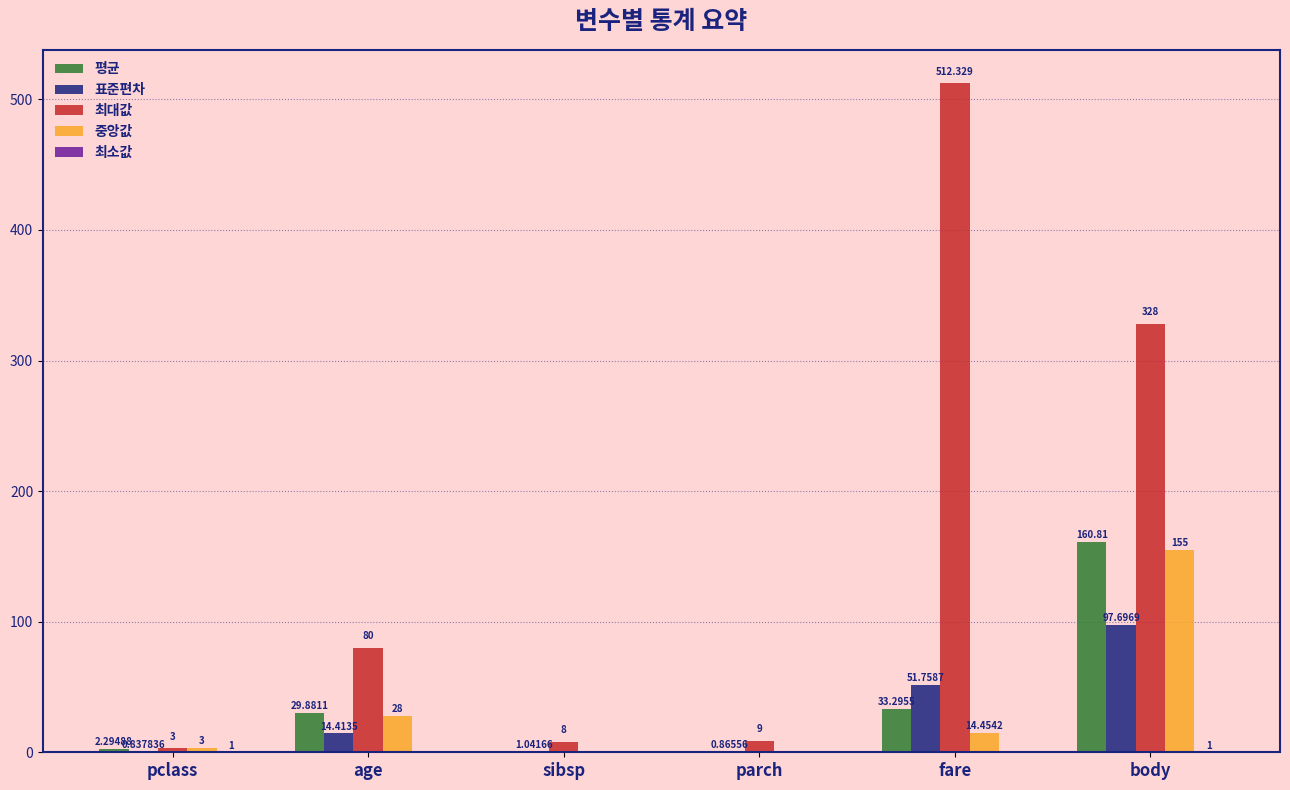

Where does the 중앙값 series first go above 14?

age